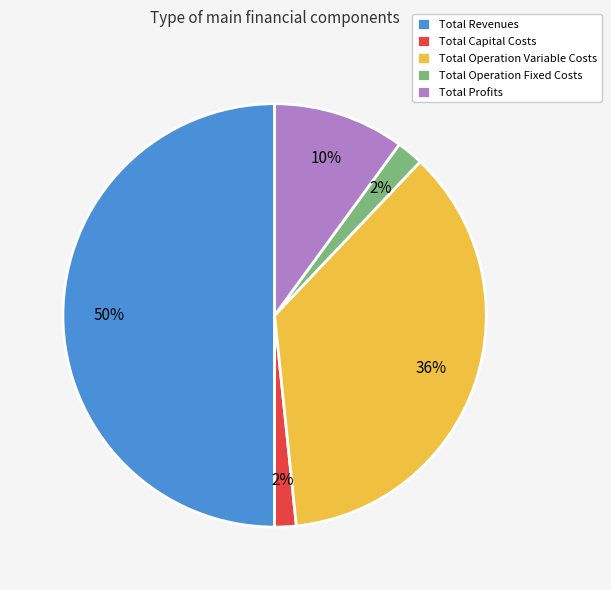

Do Total Operation Fixed Costs and Total Profits together represent more than half of the pie?

No